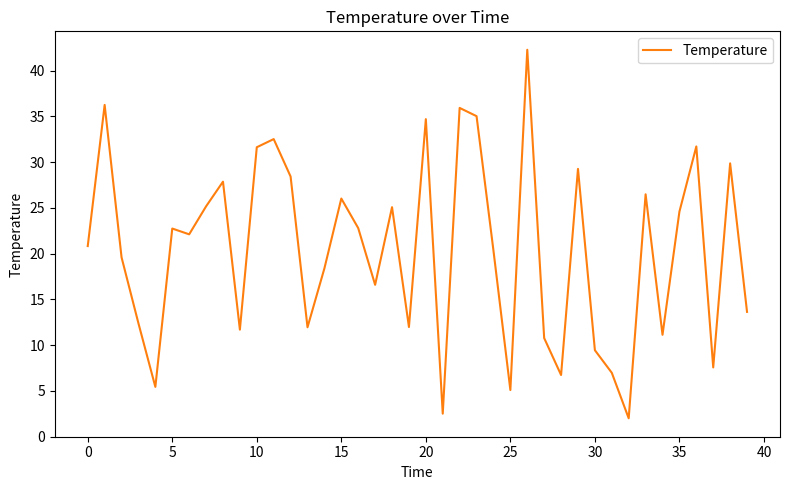

Does the chart display data point markers on the line(s)?

No